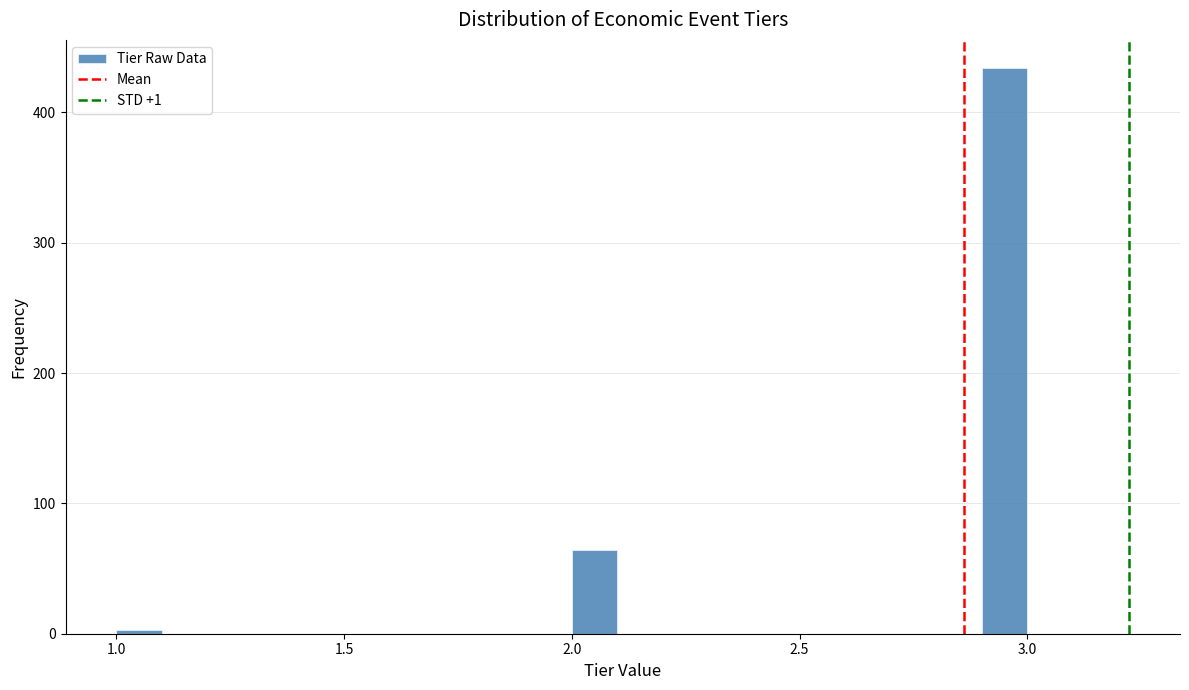

Around what value on the x-axis is the tallest bar? Give the approximate position of its centre, as read against the axis.

2.95